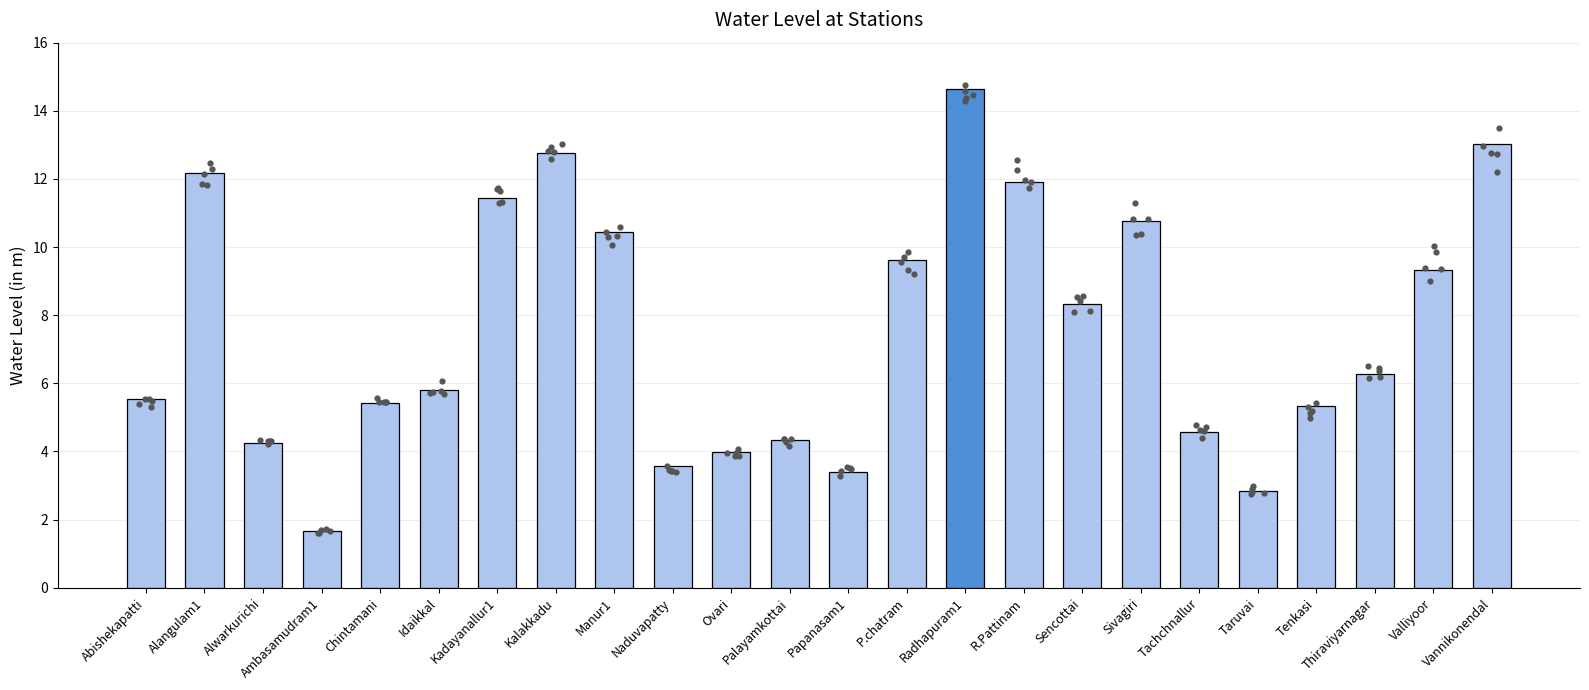

Which has a higher value, Ovari or Tenkasi?

Tenkasi